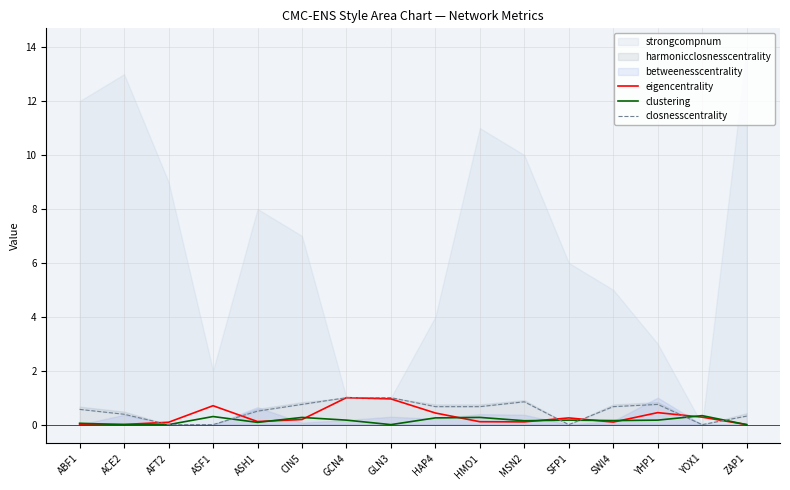

True or false: closnesscentrality has more than 0 points higher than both neighbors.

True